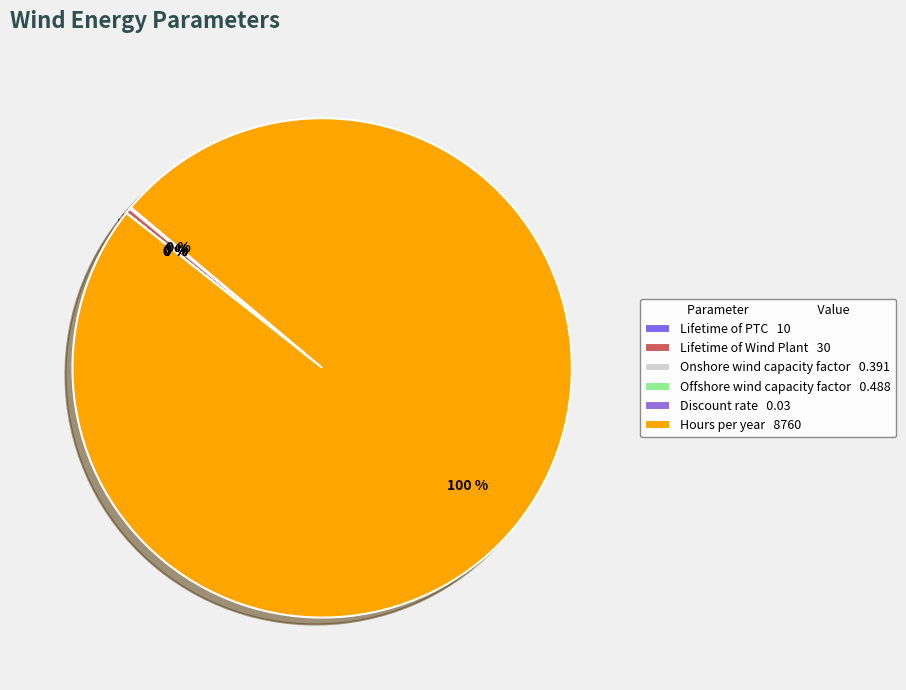

Rank the categories by value from lowest to highest.

Discount rate, Onshore wind capacity factor, Offshore wind capacity factor, Lifetime of PTC, Lifetime of Wind Plant, Hours per year